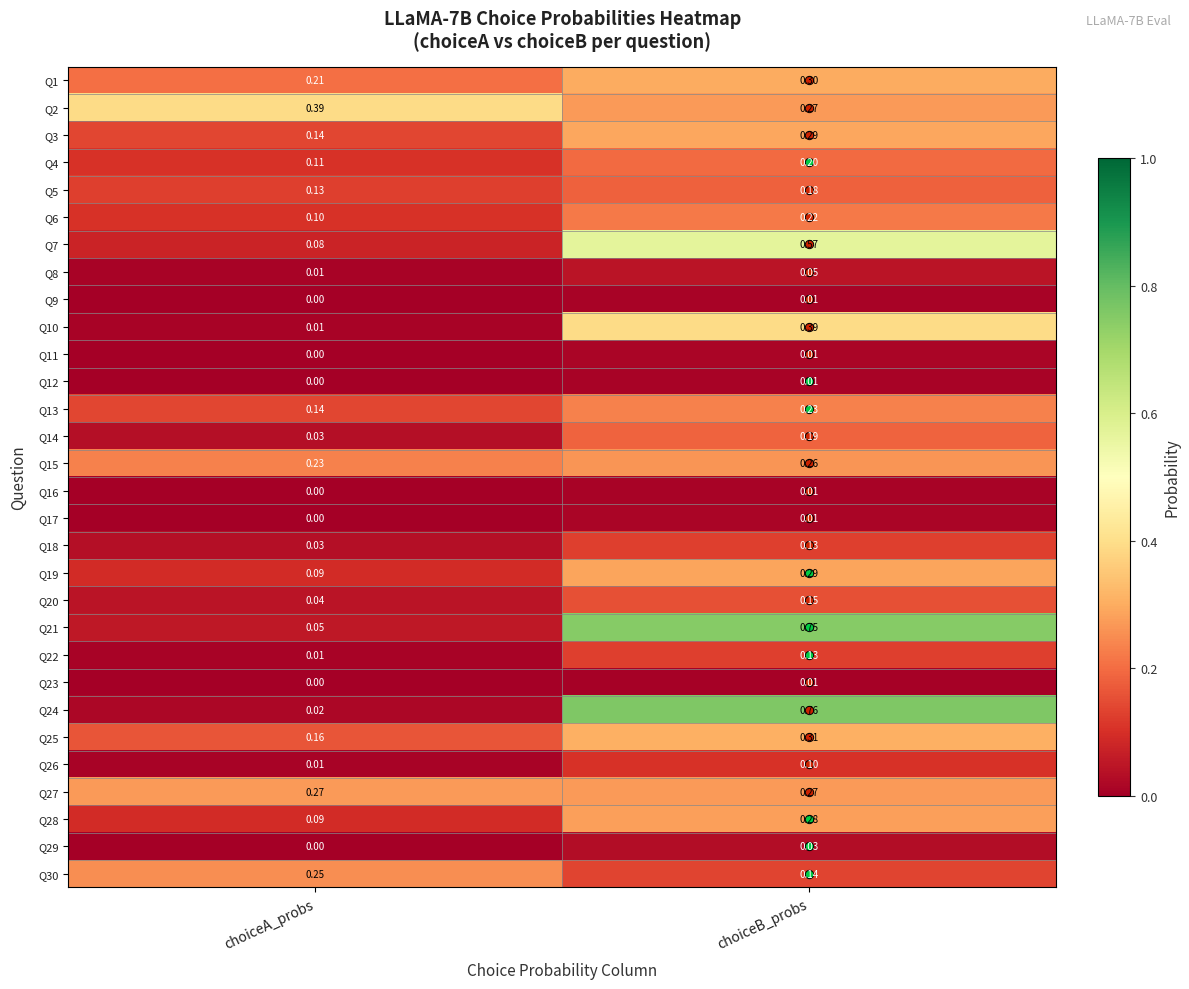

Where is Q26 nearest to the value 0?

choiceA_probs